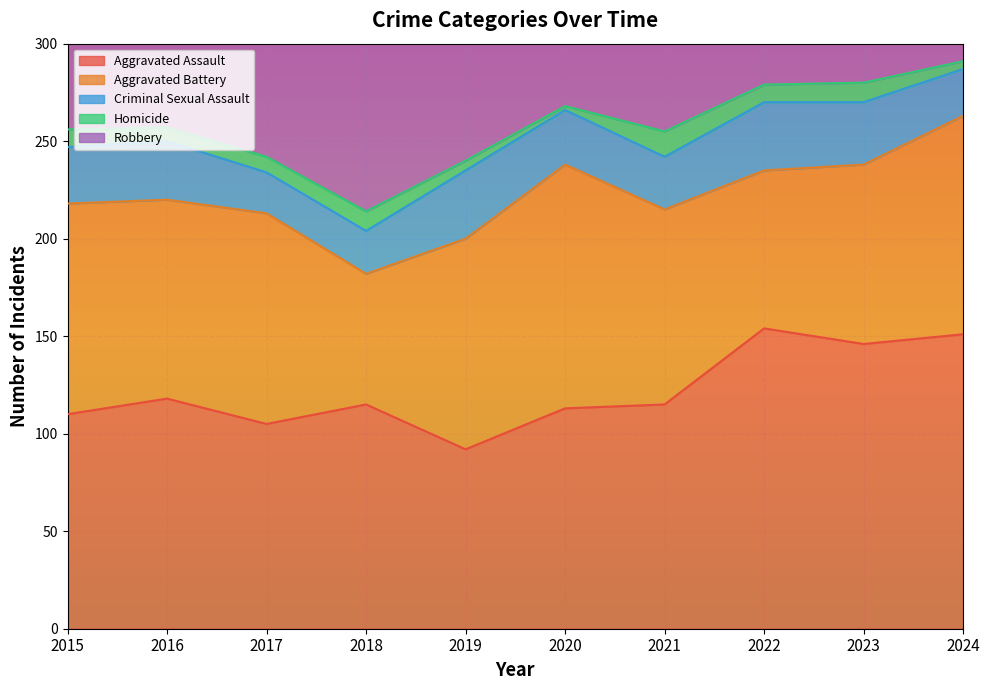

Between 2021 and 2018, which is larger?

2021